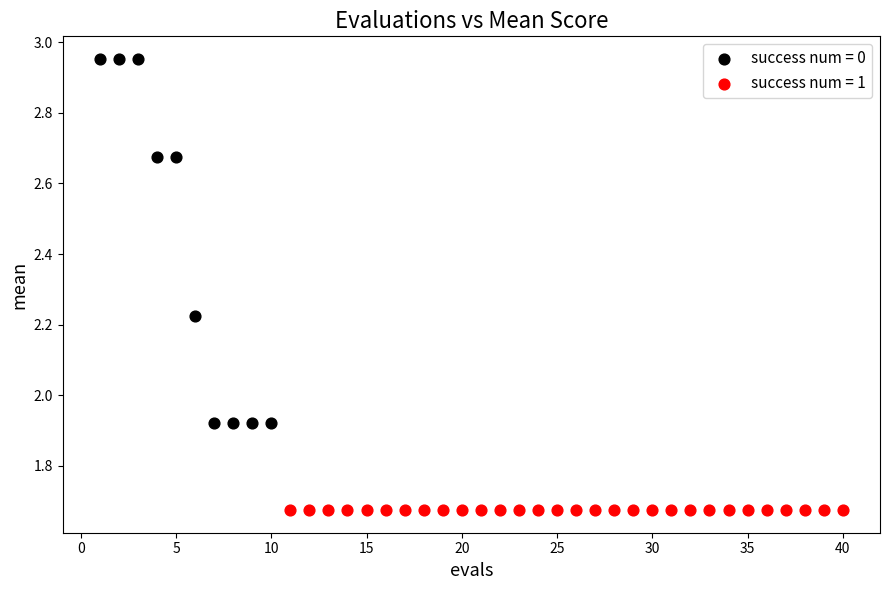

Which series contains the lowest Y value?

success num = 1